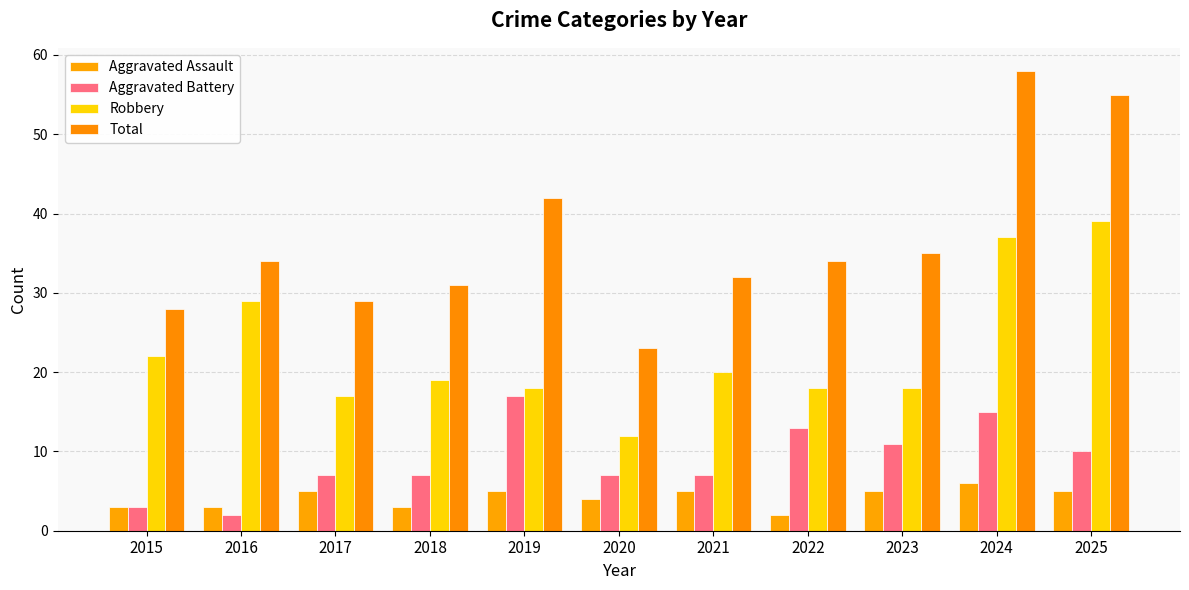

The value of Total at 2015 is 11. True or false?

False